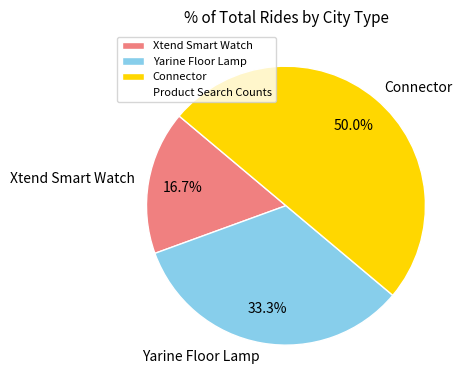

What is the largest slice in the pie chart?

Connector